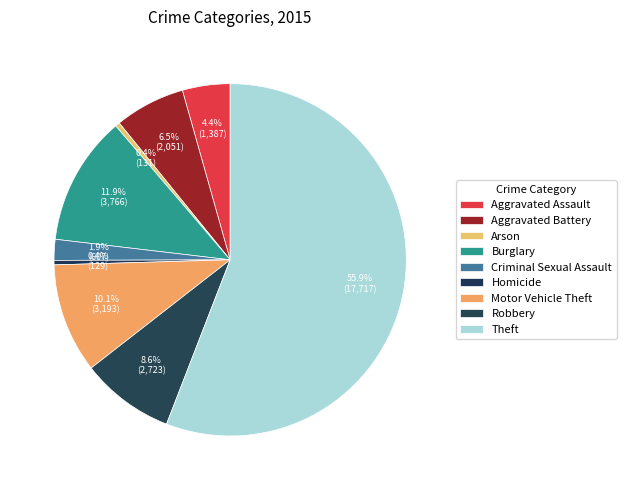

Which slice is the largest?

Theft